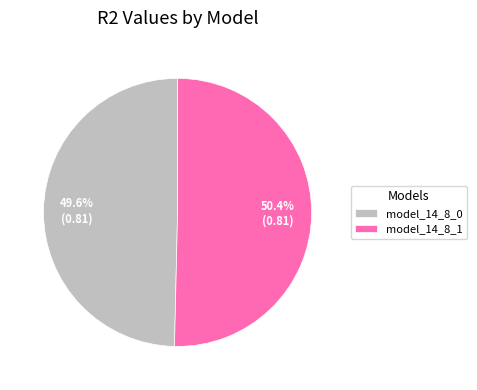

To the nearest percent, what is the difference between the model_14_8_0 and model_14_8_1 slice percentages?

1%